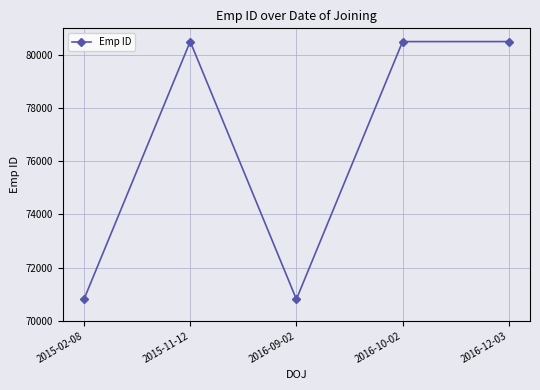

What is the value of the 5th point from the left?

80502